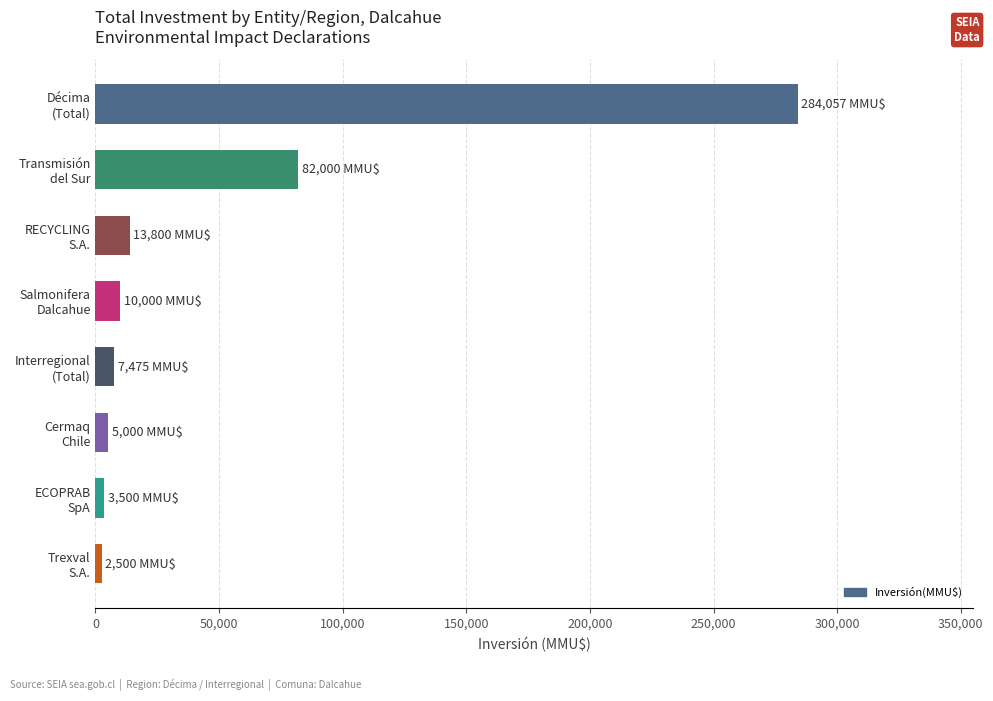

What is the greatest value displayed?

284057